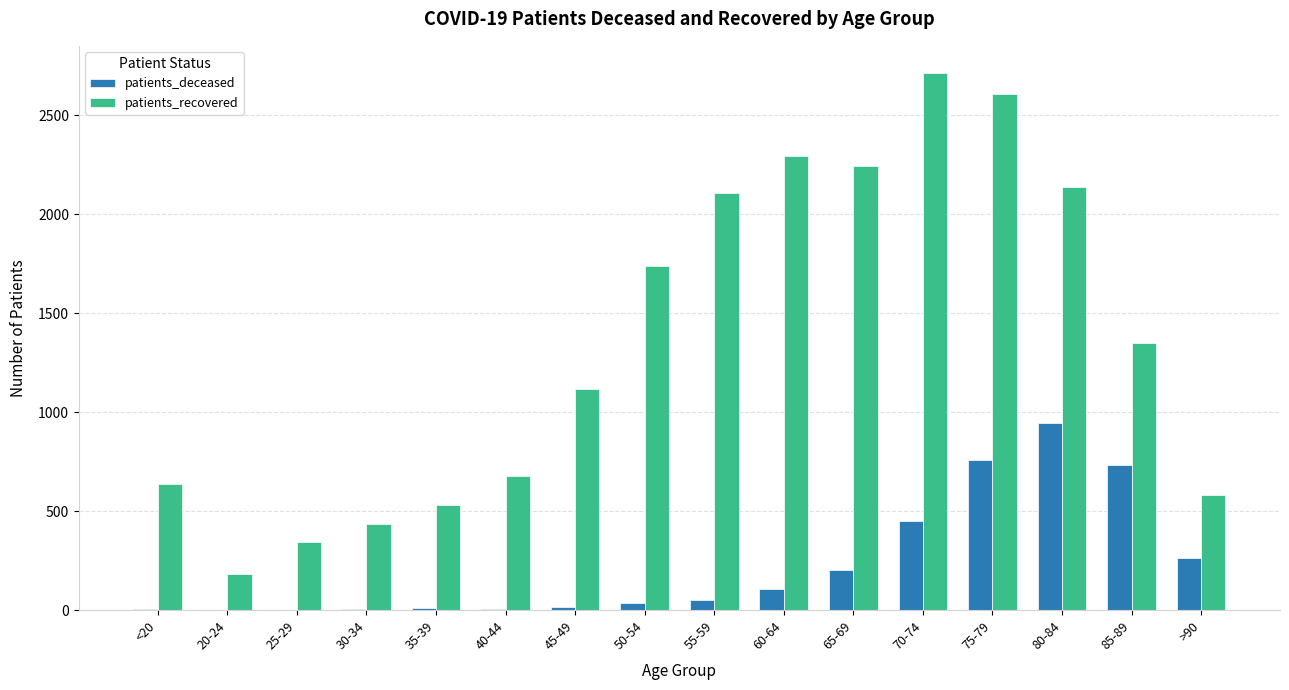

Where is patients_recovered nearest to the value 1449?

85-89